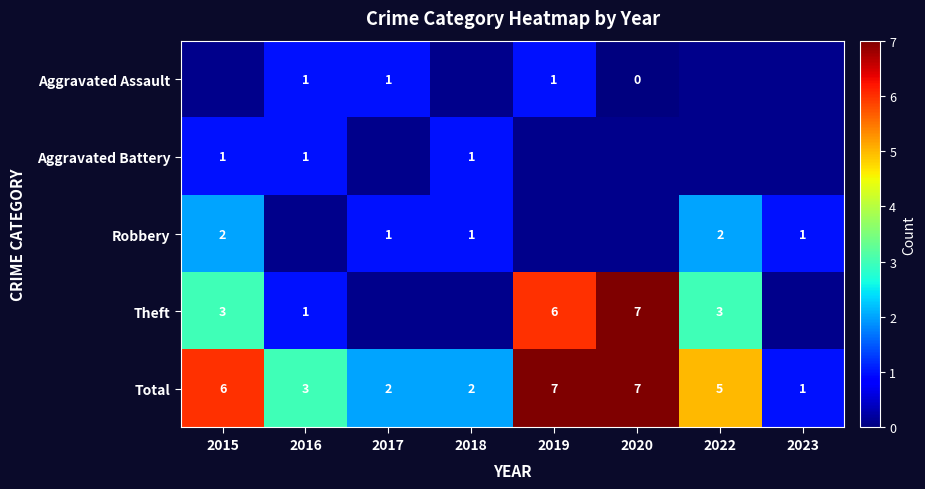

At which label is Total closest to 4?

2016